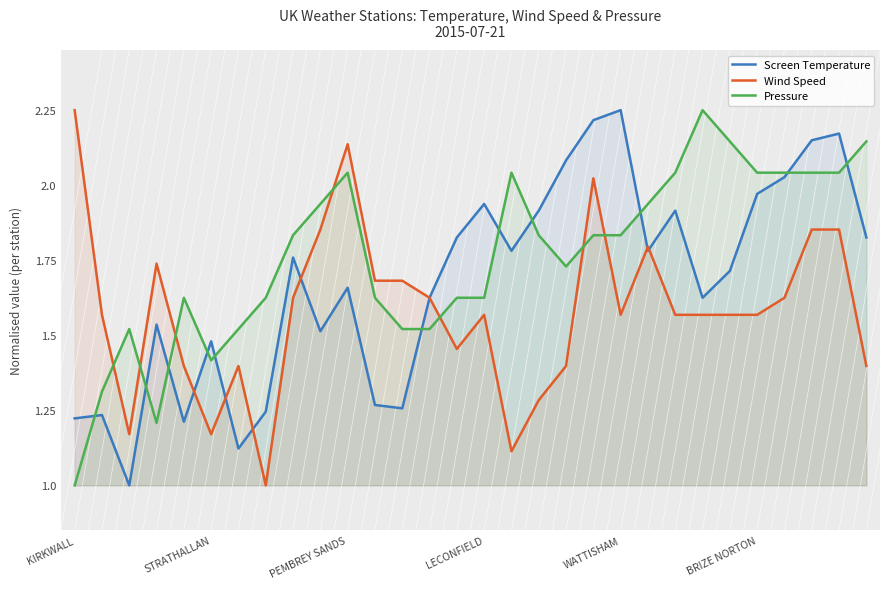

Is it true that Wind Speed equals 0.4 at WATTISHAM?

False